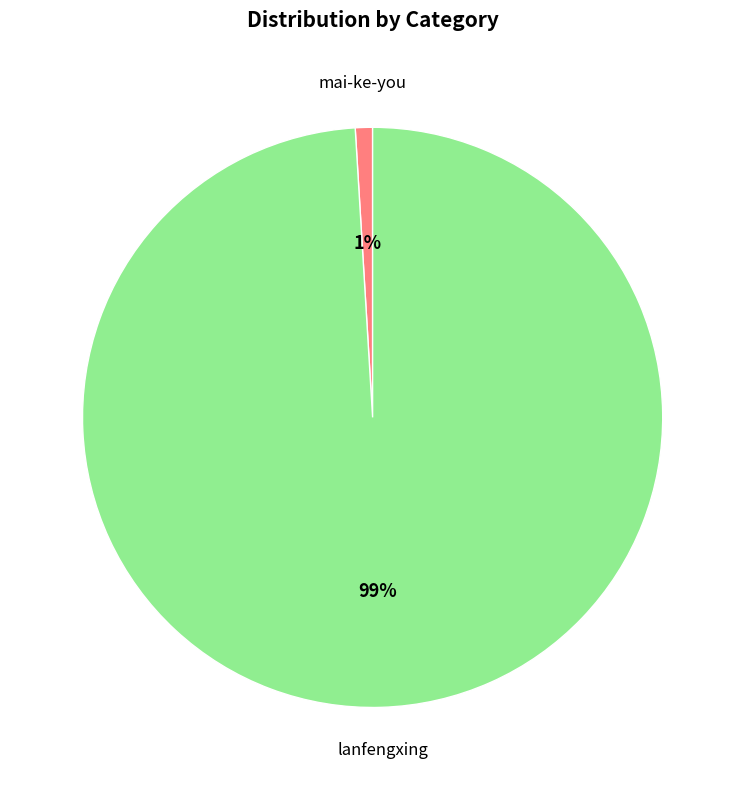

To the nearest percent, what is the average slice percentage?

50%